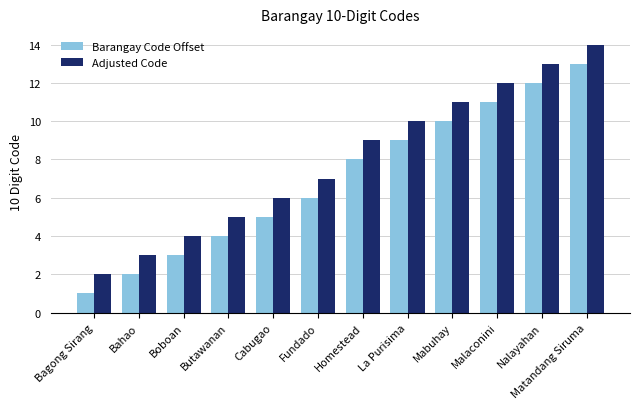

True or false: Adjusted Code has a value of 3 at La Purisima.

False